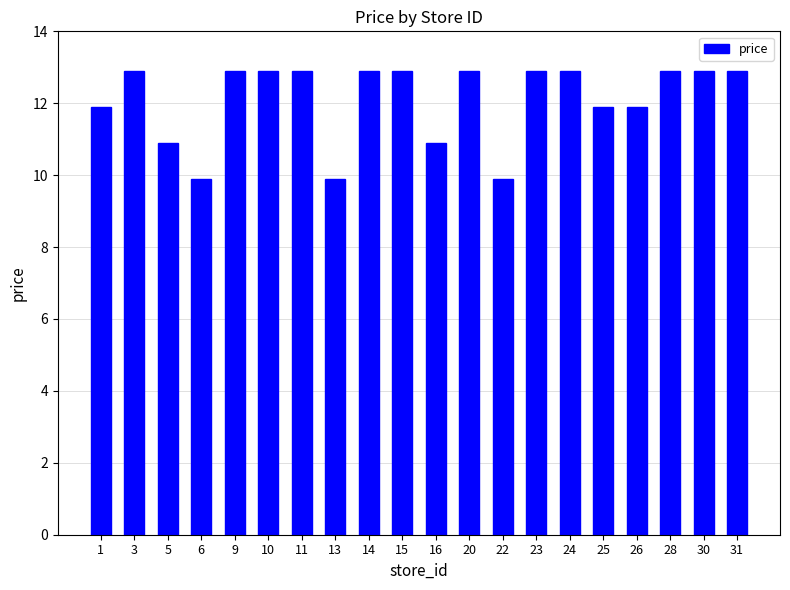

What is the sum of the values at 11 and 1?

24.8